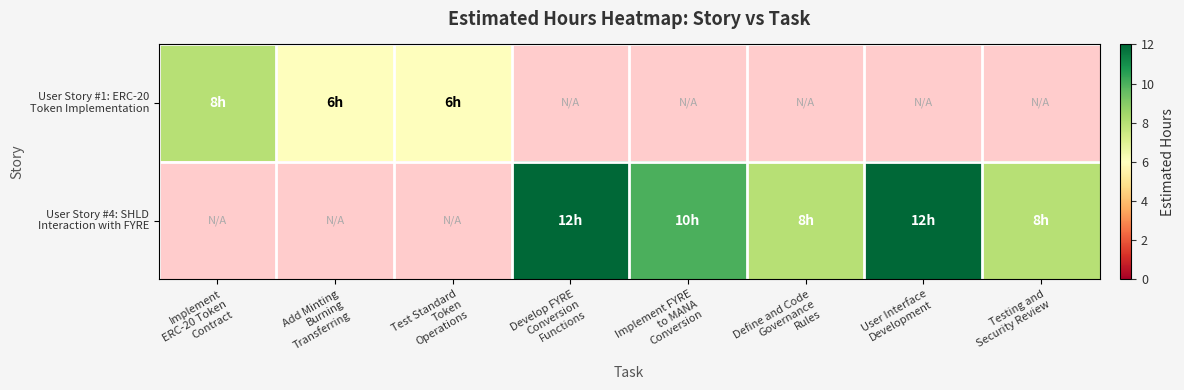

Count the number of data series in this chart.

2